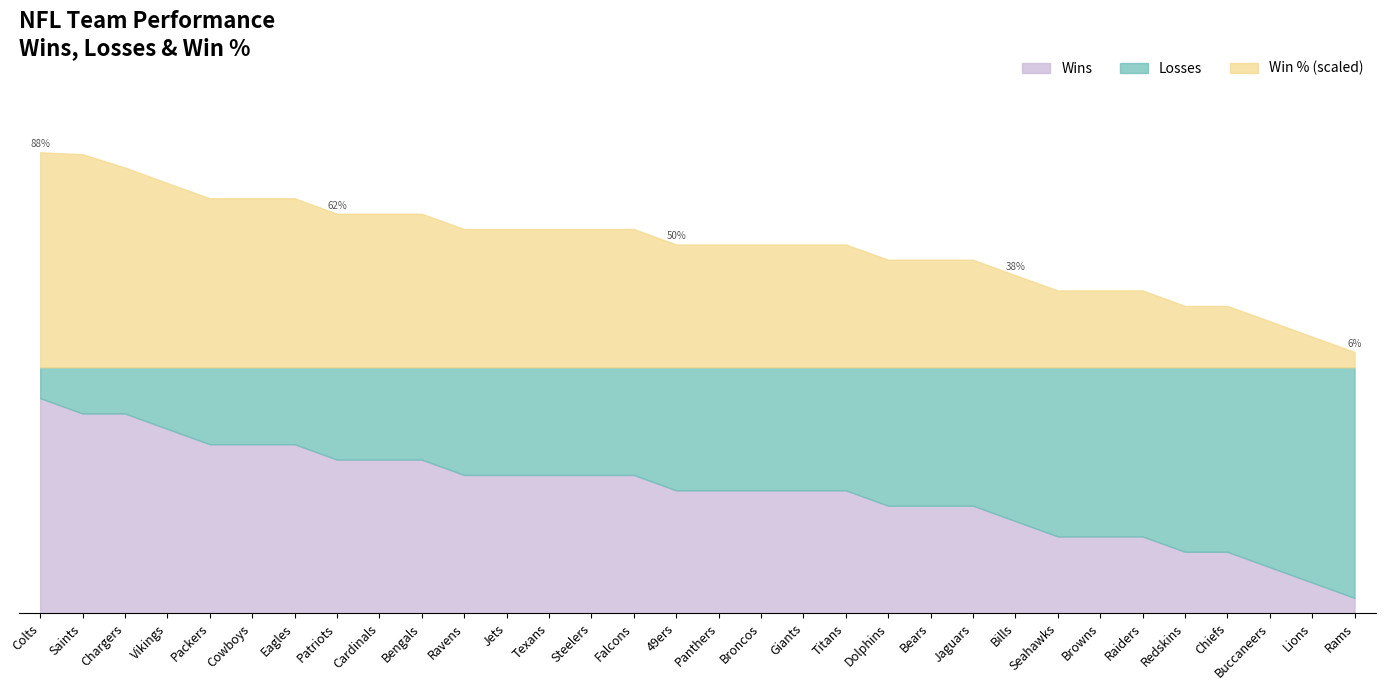

Reading left to right, what are all the values shown in this chart?

Win %: 875	867	813	750	688	688	688	625	625	625	563	563	563	563	563	500	500	500	500	500	438	438	438	375	313	313	313	250	250	188	125	63
Losses: 2	3	3	4	5	5	5	6	6	6	7	7	7	7	7	8	8	8	8	8	9	9	9	10	11	11	11	12	12	13	14	15
Wins: 14	13	13	12	11	11	11	10	10	10	9	9	9	9	9	8	8	8	8	8	7	7	7	6	5	5	5	4	4	3	2	1